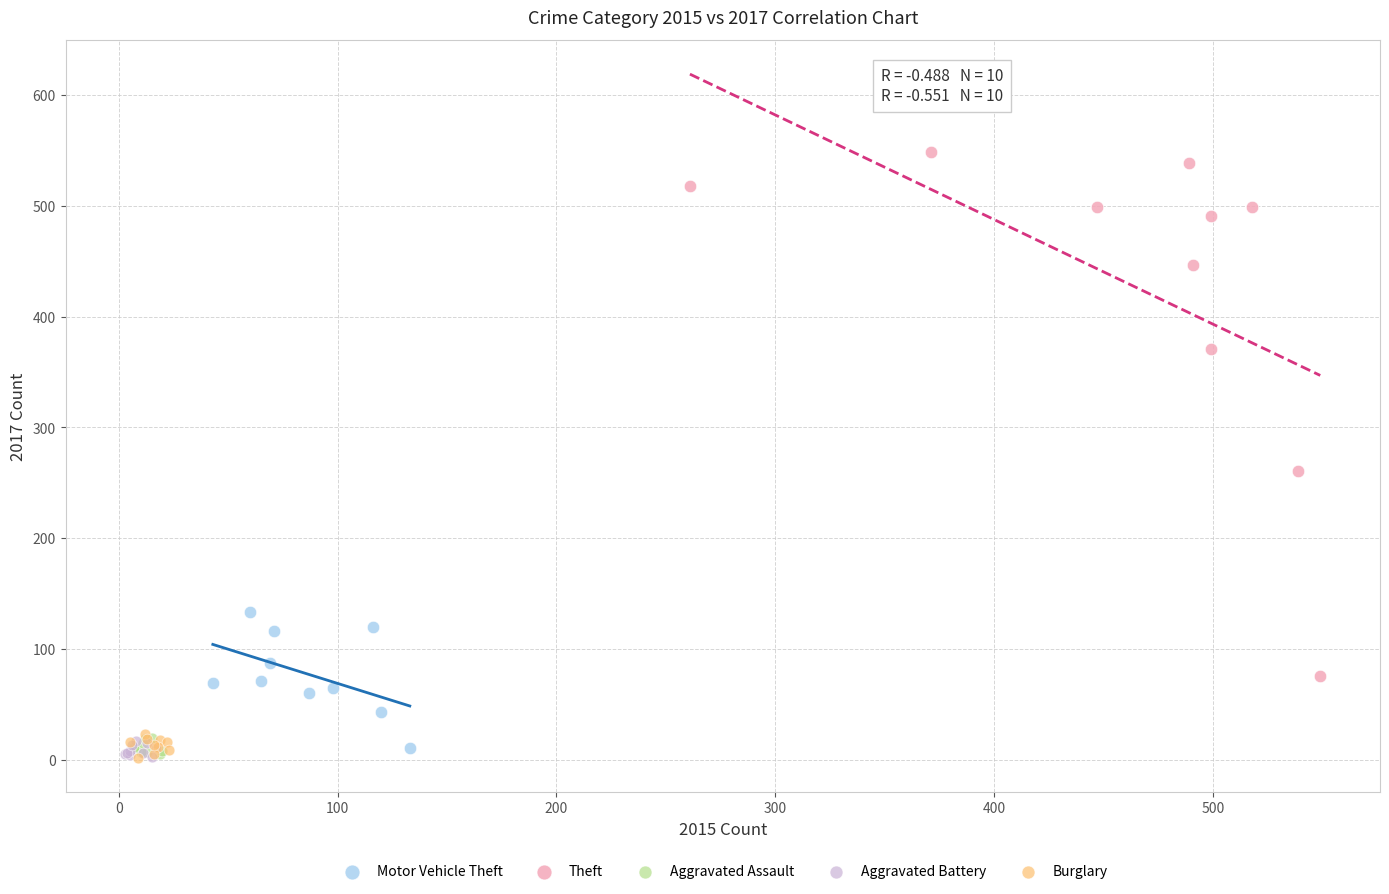

Which series contains the highest Y value?

Theft